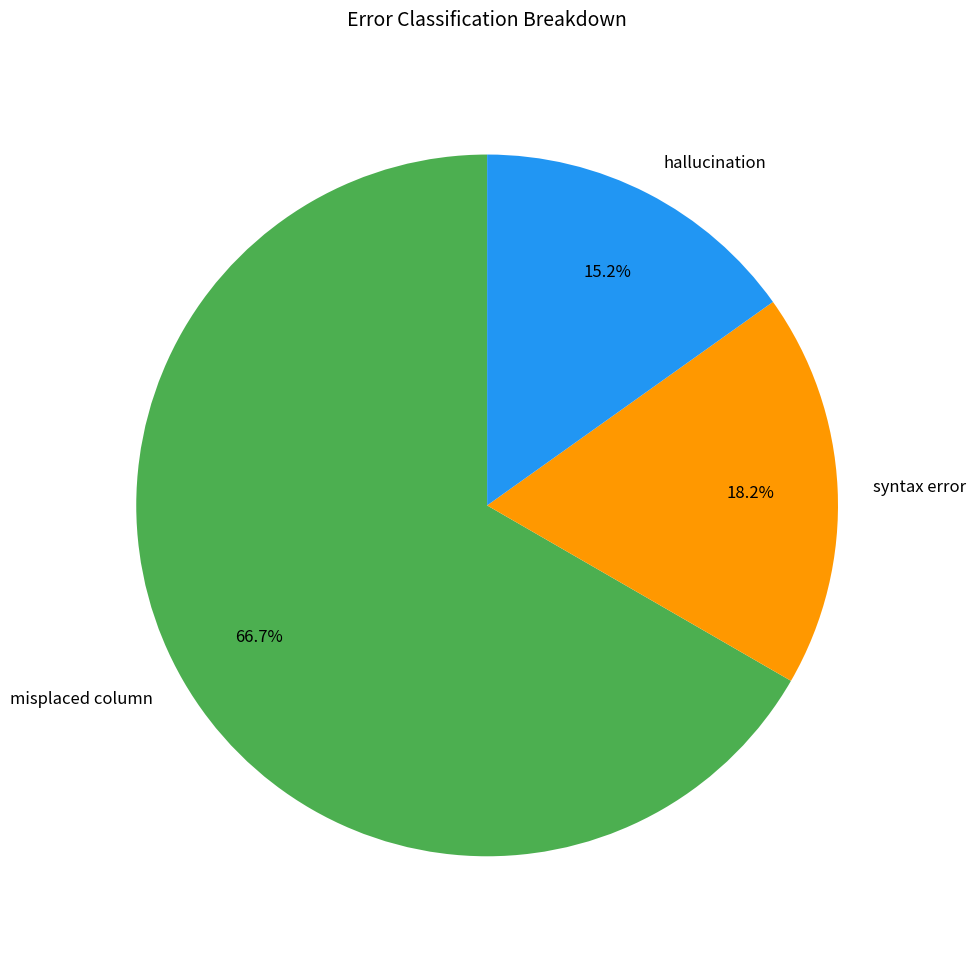

What is the total percentage of syntax error and misplaced column?

84.8%